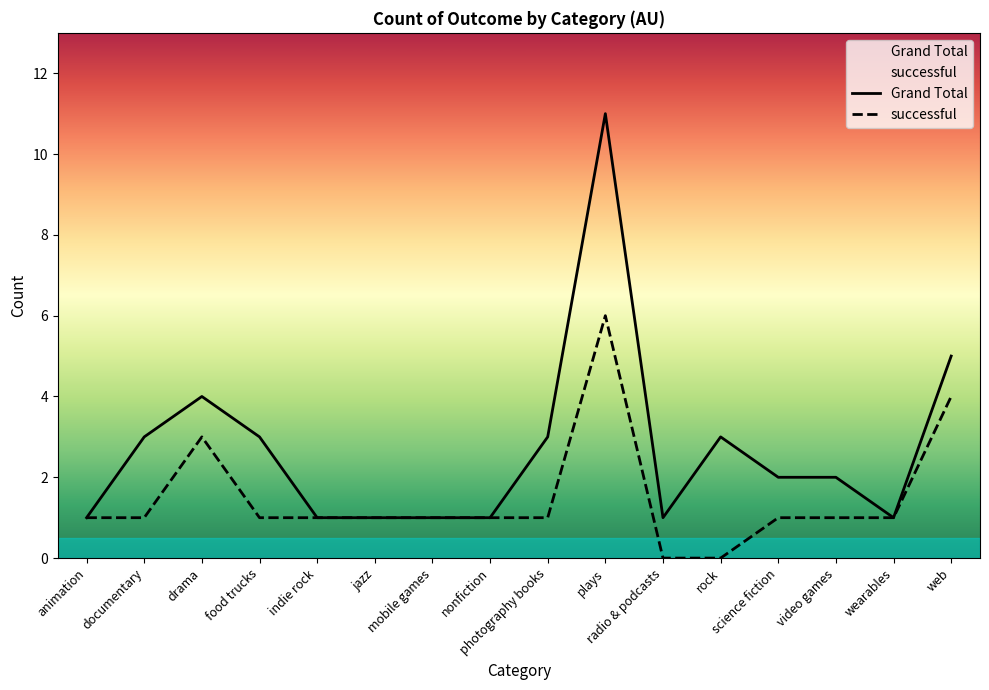

Which series has the largest range (max minus min)?

Grand Total